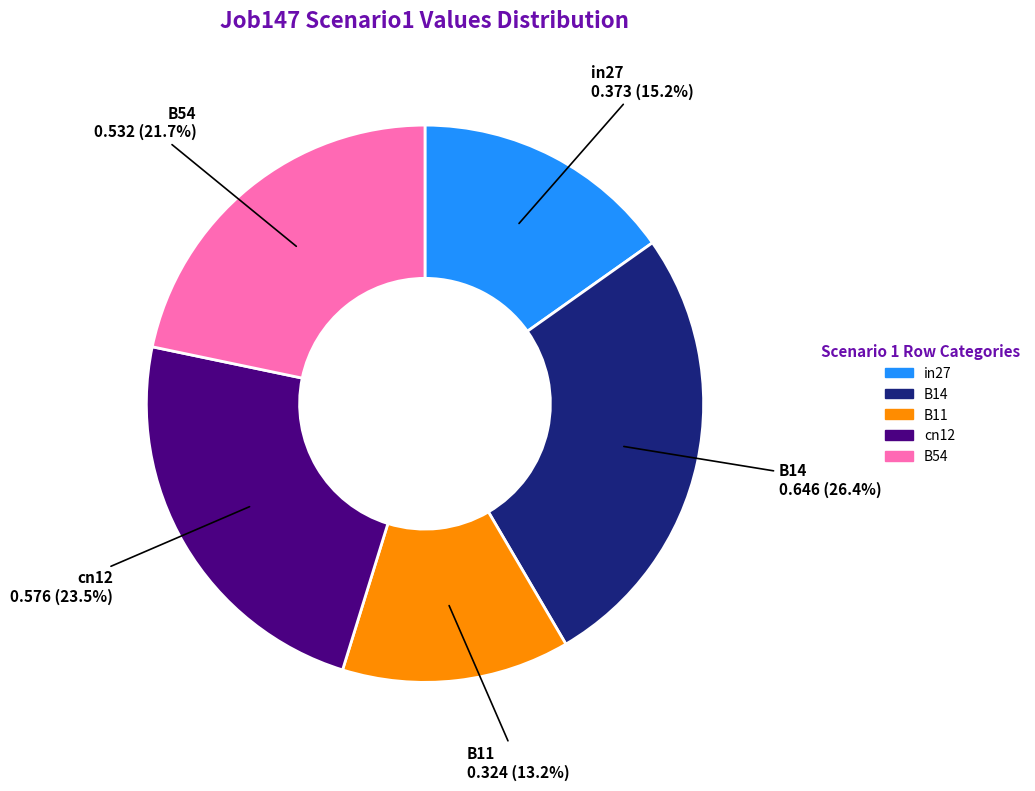

What is the total percentage of B14 and B54?

48.1%